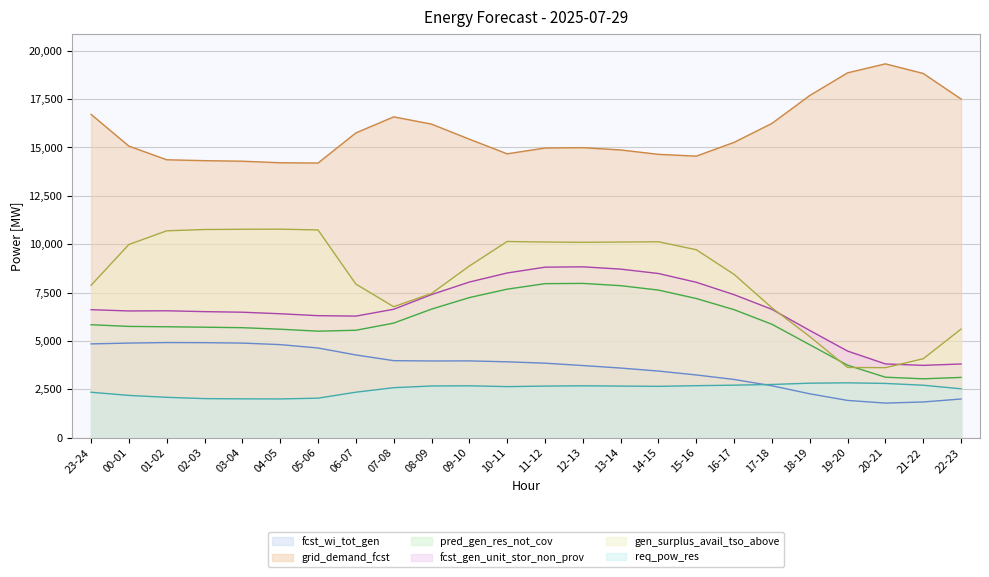

True or false: pred_gen_res_not_cov and grid_demand_fcst cross at least once.

False